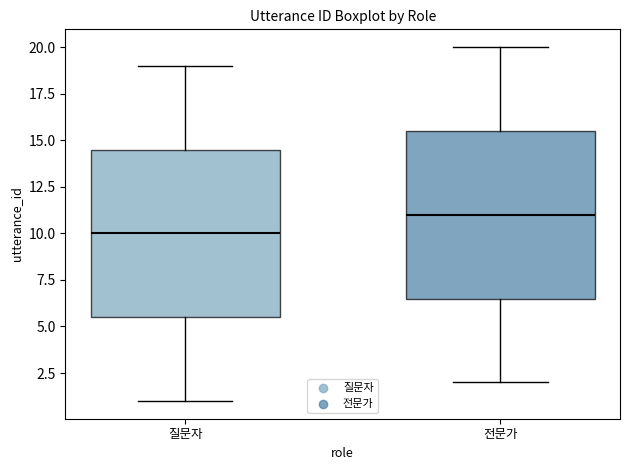

Reading left to right, read every box against the y-axis: the position of its median line, the range the box covers, and the ends of its whiskers. The values are not printed on the chart, so give them approximately, as read against the axis.

질문자: median 10.0, box 5.5 to 14.5, whiskers 1.0 to 19.0
전문가: median 11.0, box 6.5 to 15.5, whiskers 2.0 to 20.0